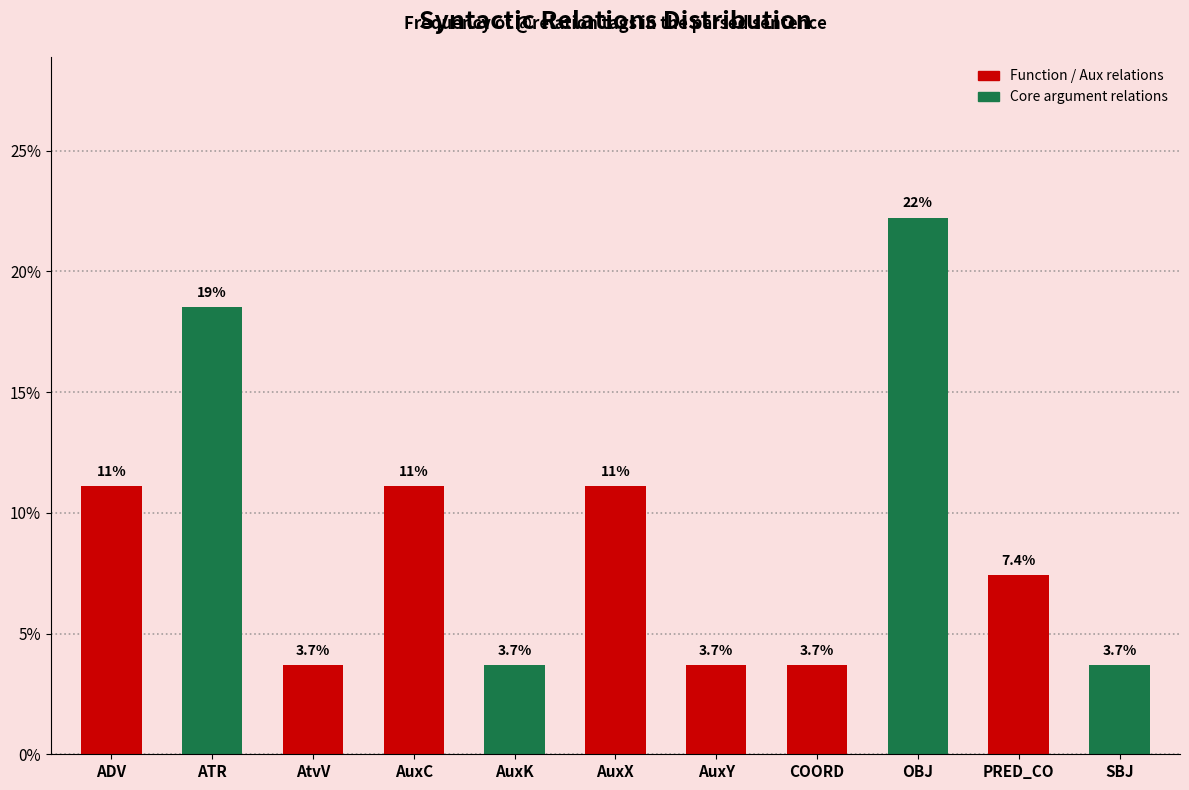

Is it true that the value at AuxY is 4.9?

False